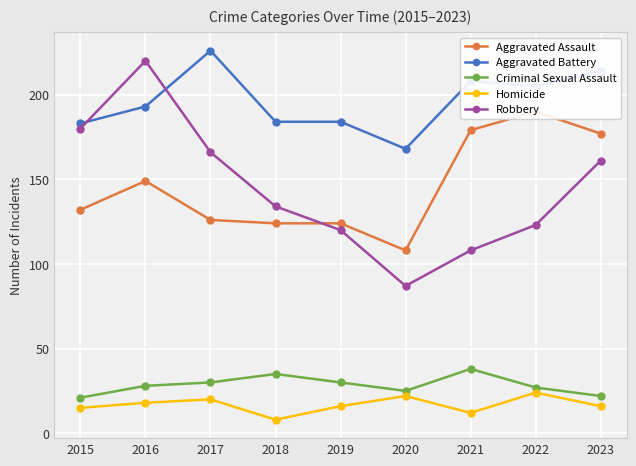

At which label does Robbery reach its peak?

2016